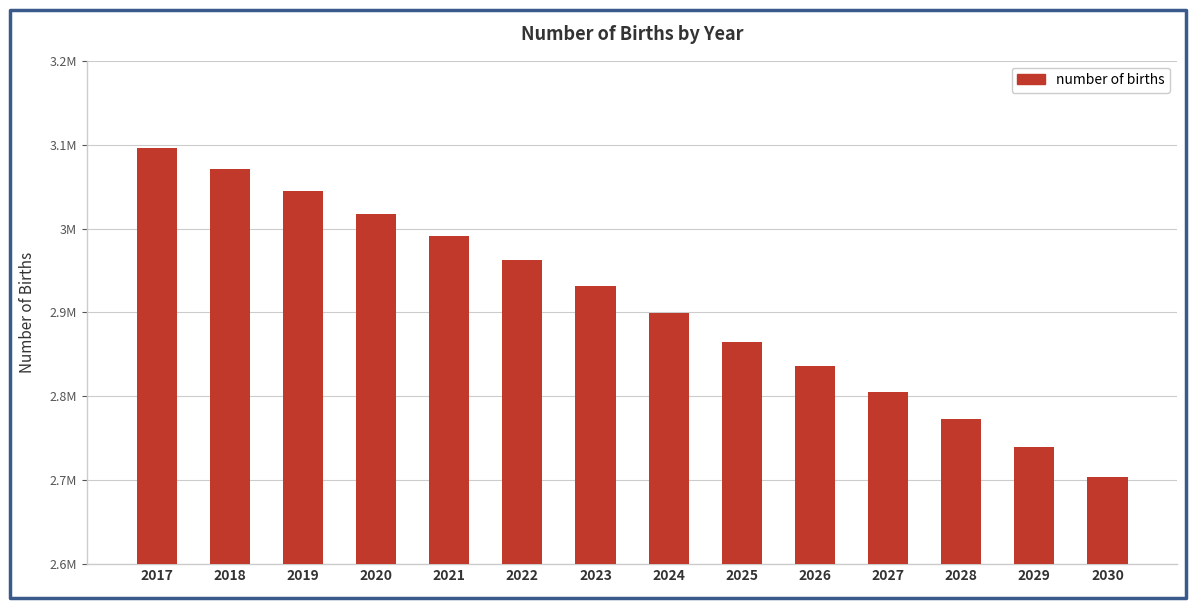

What is the sum of the values at 2021 and 2024?

5889932